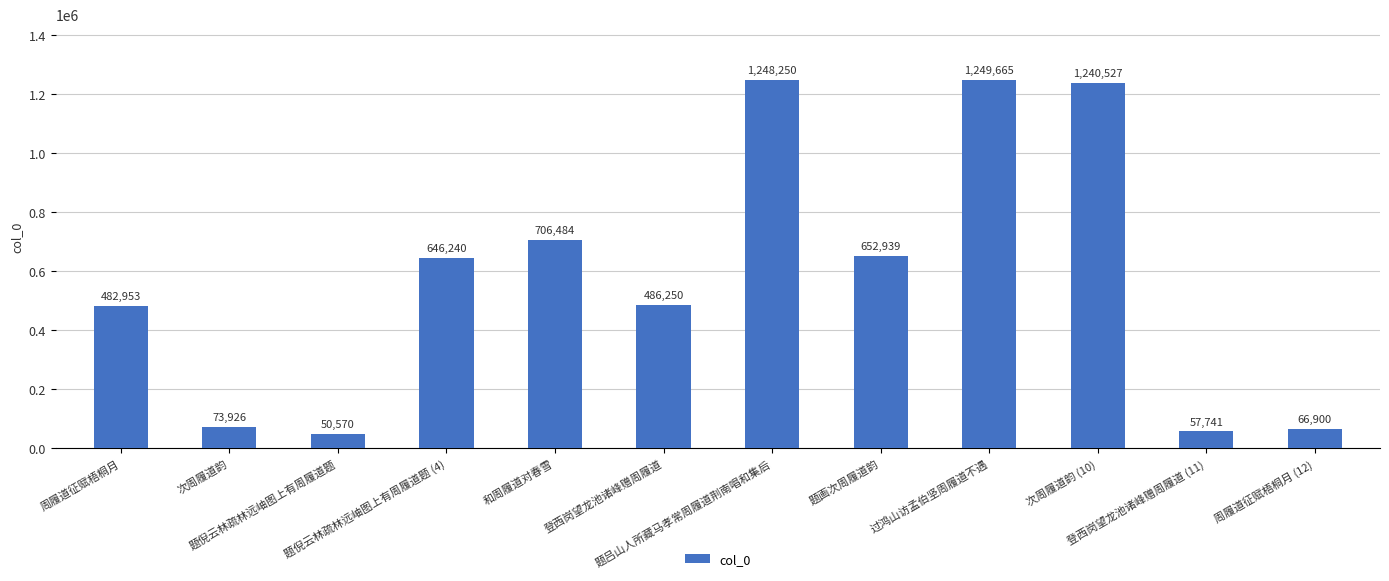

What is the label of the 5th bar from the right?

题画次周履道韵